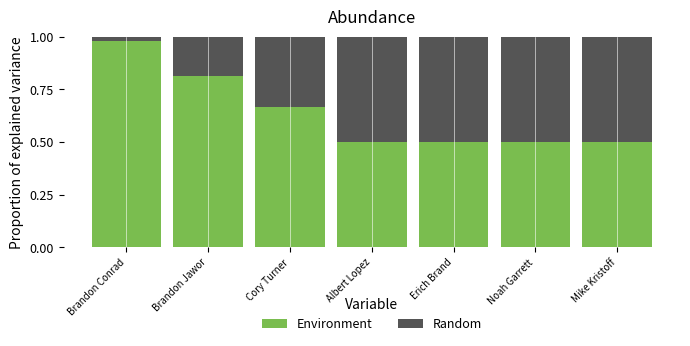

Are the bars grouped side by side (vs. stacked)?

No